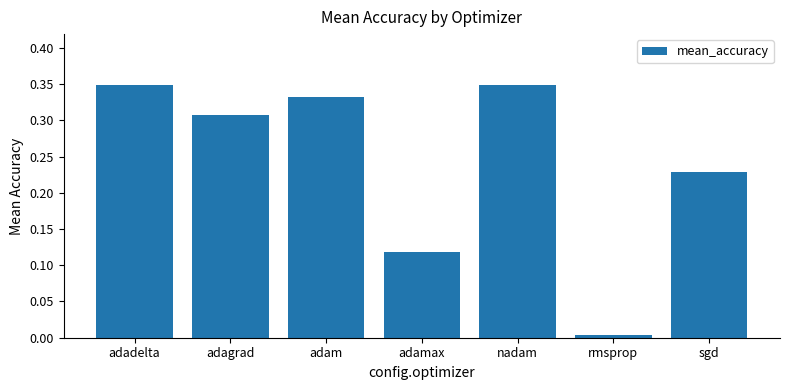

What is the sum of the values at adam and nadam?

0.7